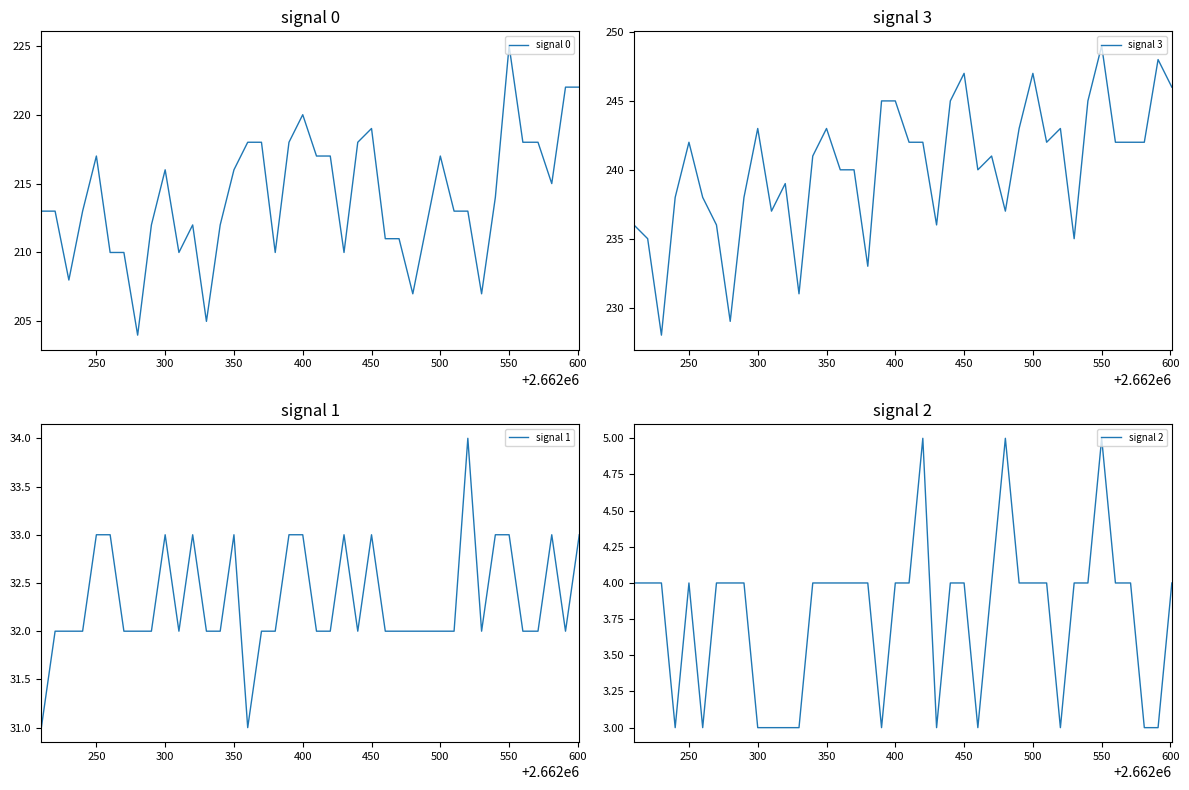

Which category has the highest value in the signal 0 series?

550